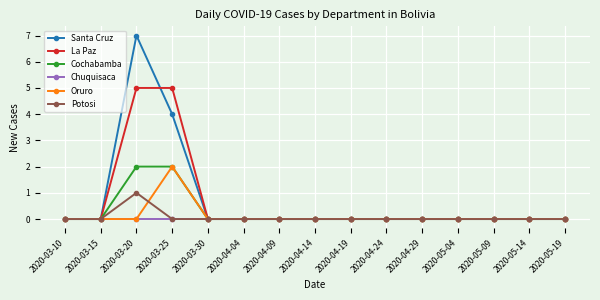

At which category is the sum across all series the highest?

2020-03-20